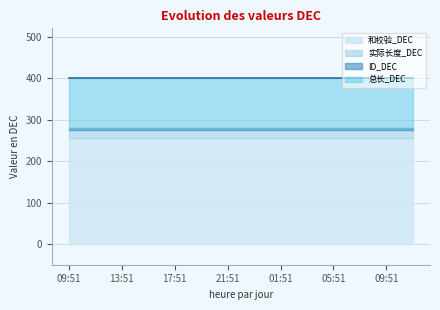

At how many categories does at least one series exceed 305?

27